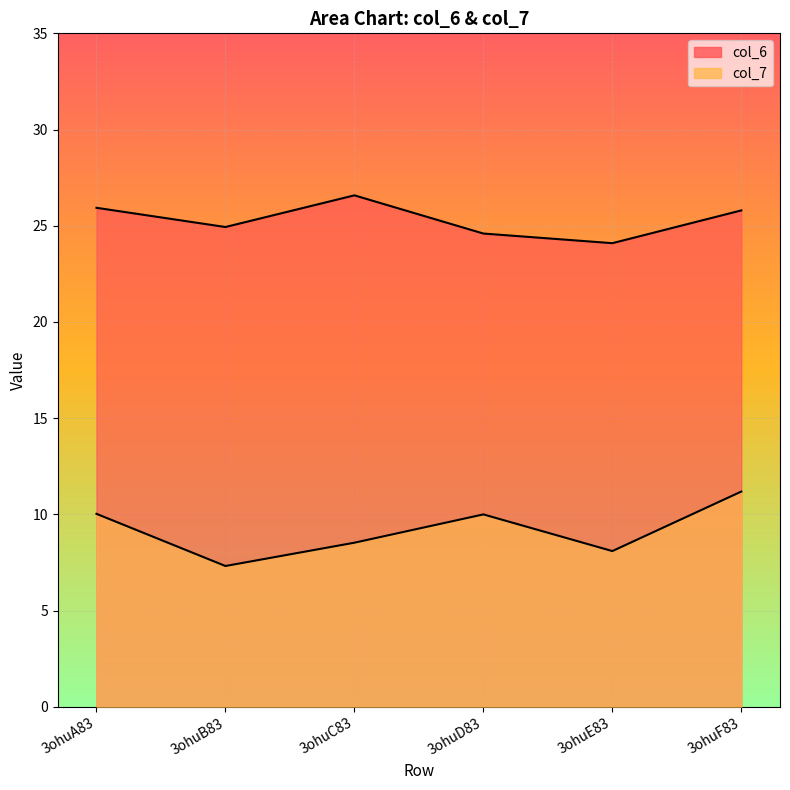

True or false: col_6 and col_7 cross at least once.

False